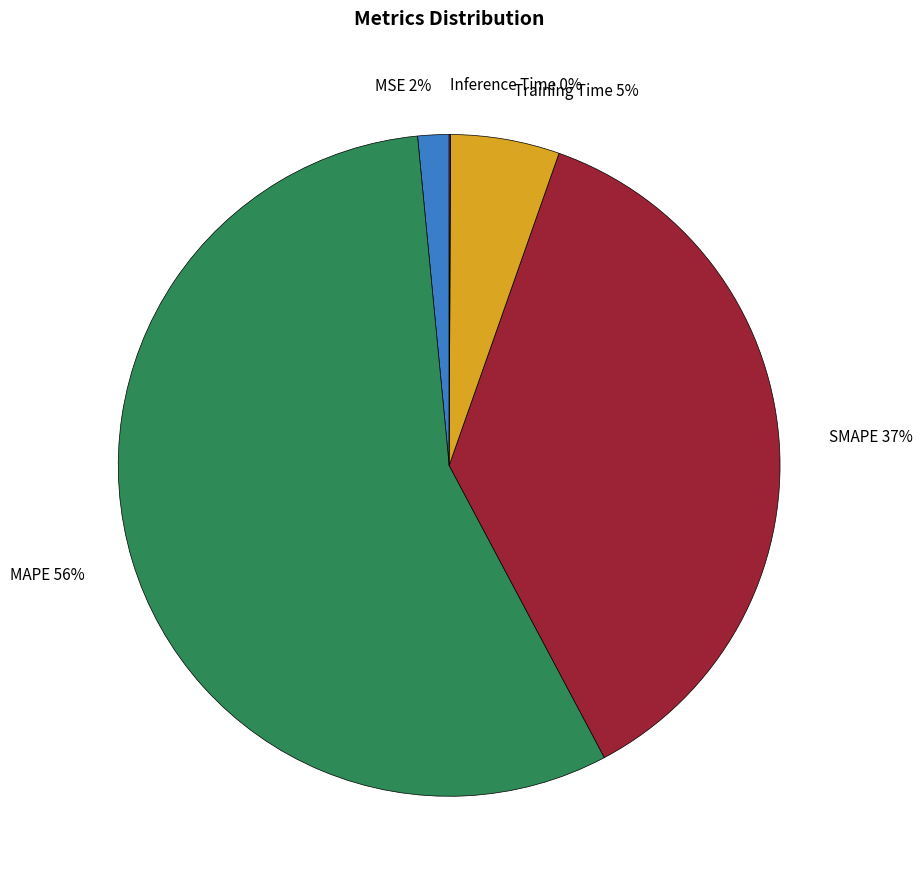

To the nearest percent, what is the difference between the largest and smallest slice percentages?

56%